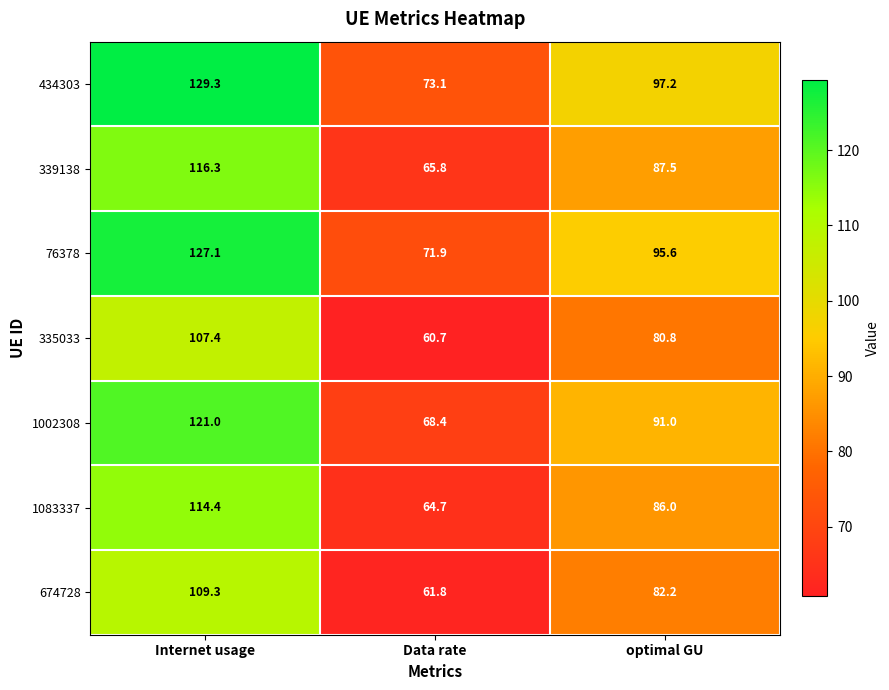

Which series has the widest spread of values?

434303